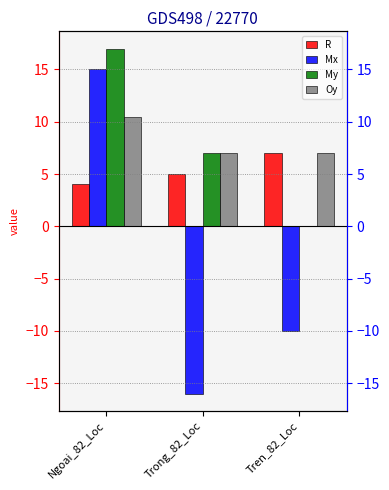

What are all the series names shown in the legend?

R, Mx, My, Oy